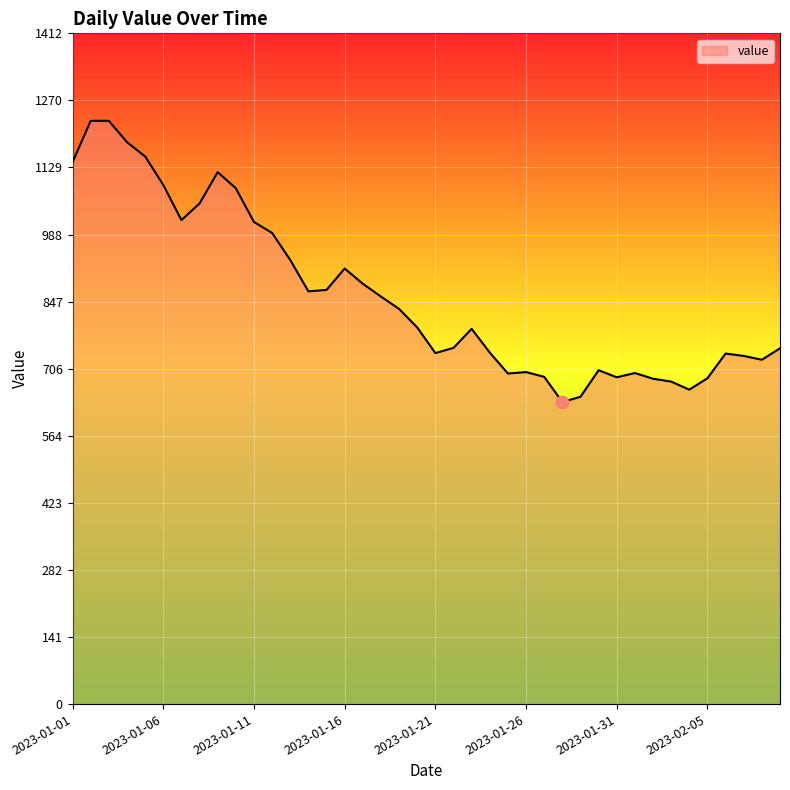

What is the smallest value displayed?

636